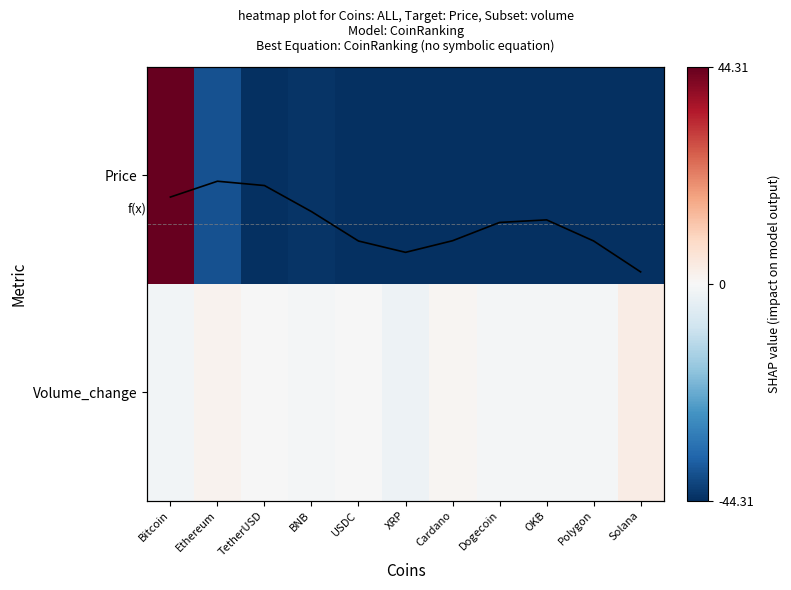

At which label is Price closest to 0?

Ethereum